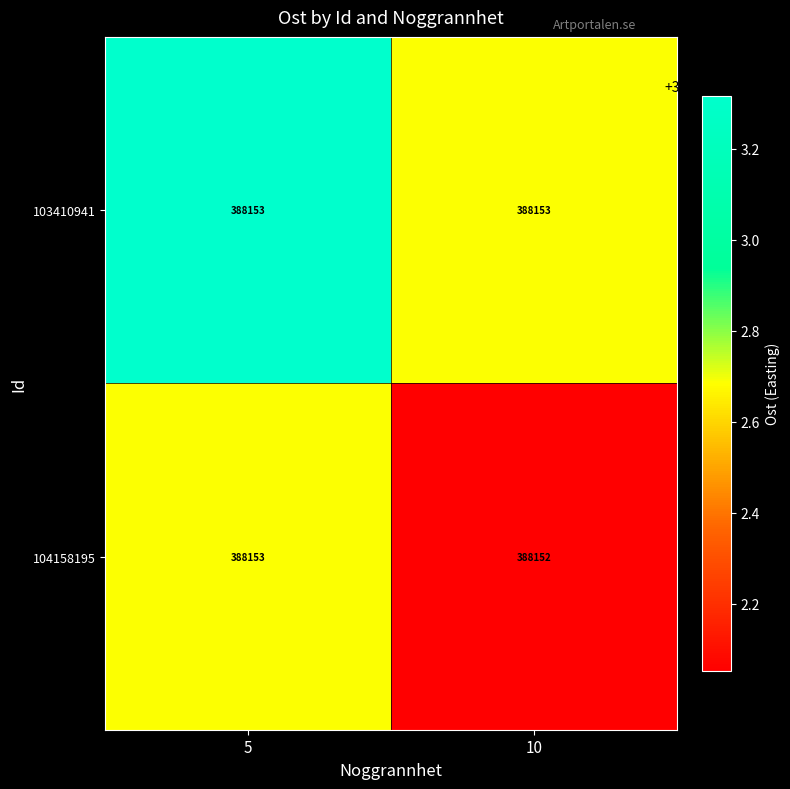

Where is 104158195 nearest to the value 388152?

10